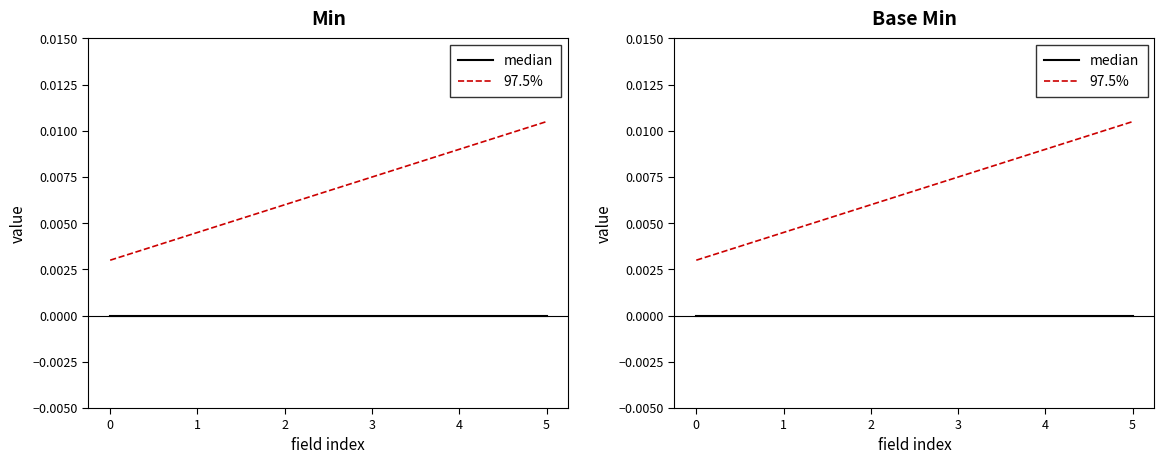

Rank the categories by 97.5% value from lowest to highest.

0, 1, 2, 3, 4, 5